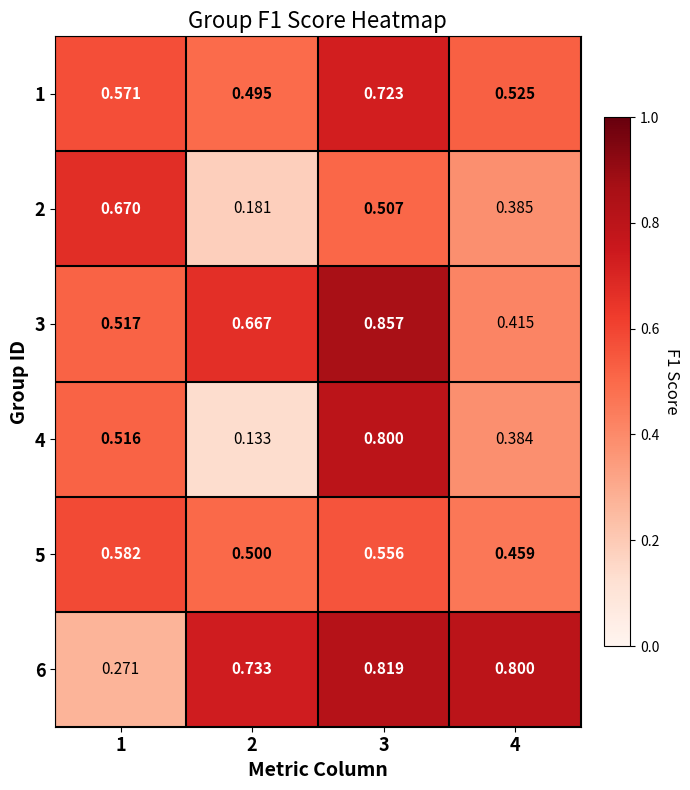

At how many categories does at least one series exceed 0?

4